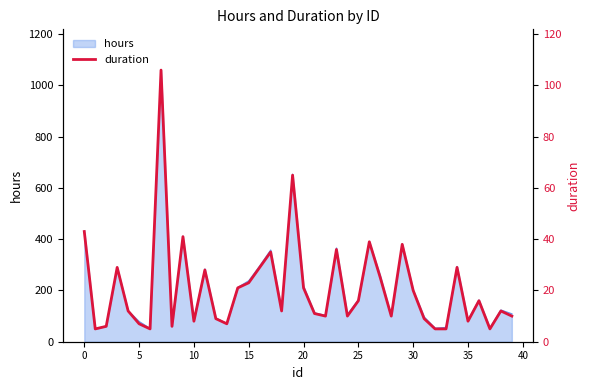

What is the change in value from 25 to 35?

-8